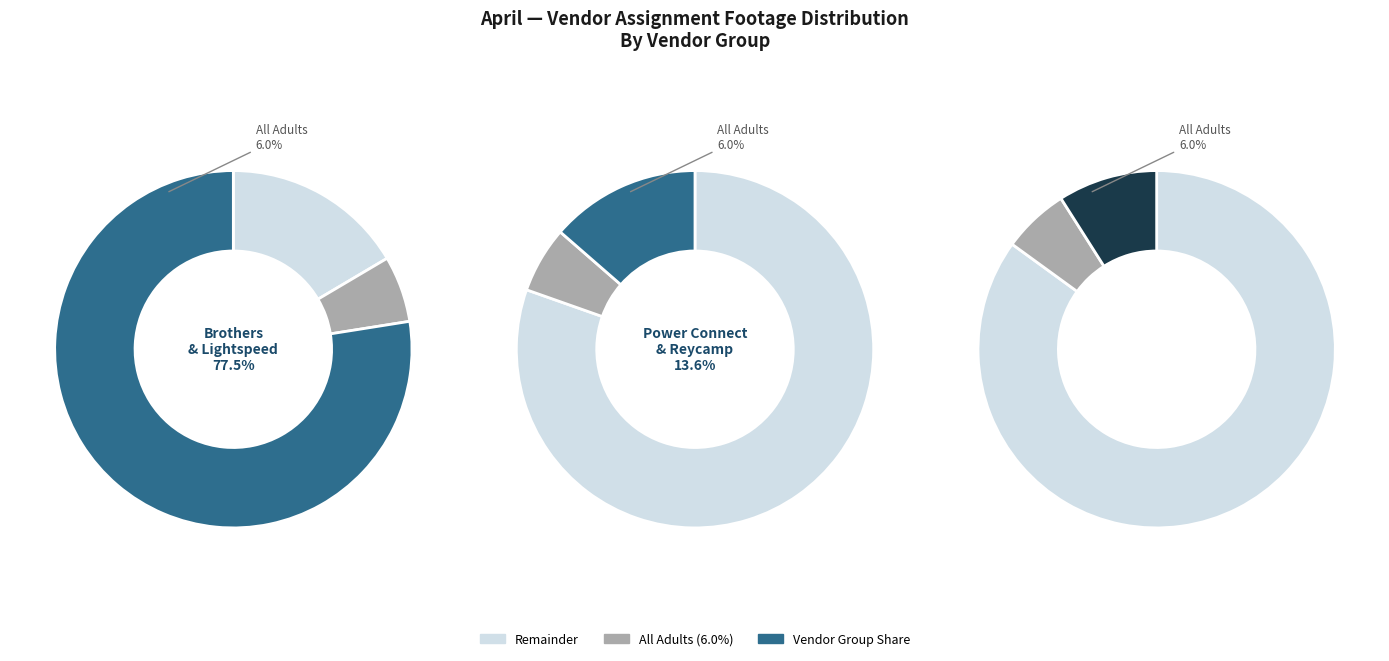

Does Bartlett Fiber account for over 50% of the chart?

No